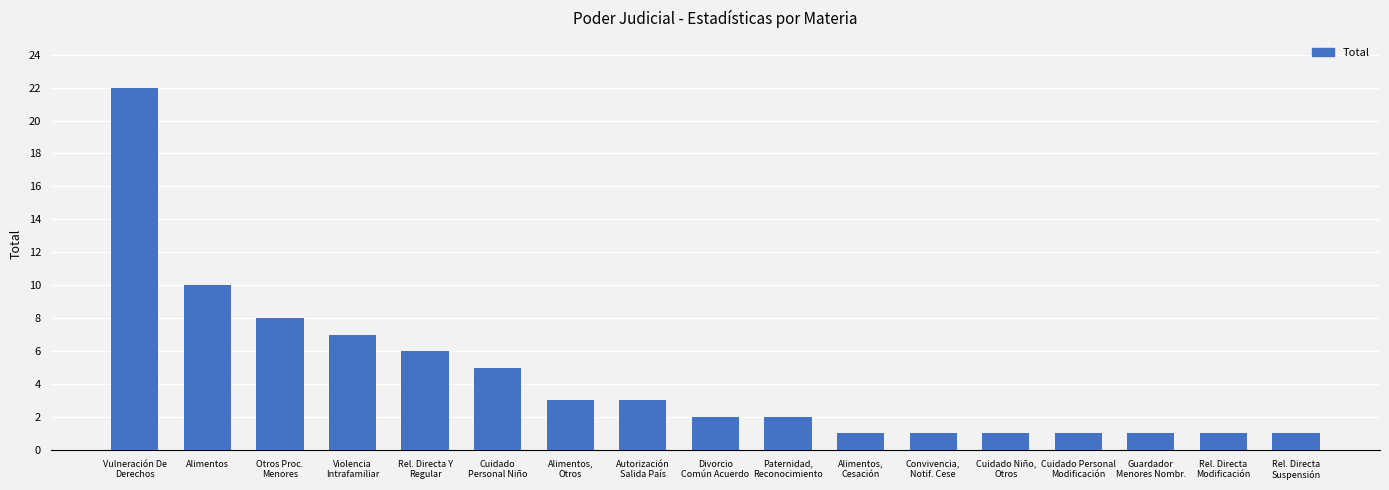

The chart shows a value of 22 at Vulneración De
Derechos. True or false?

True